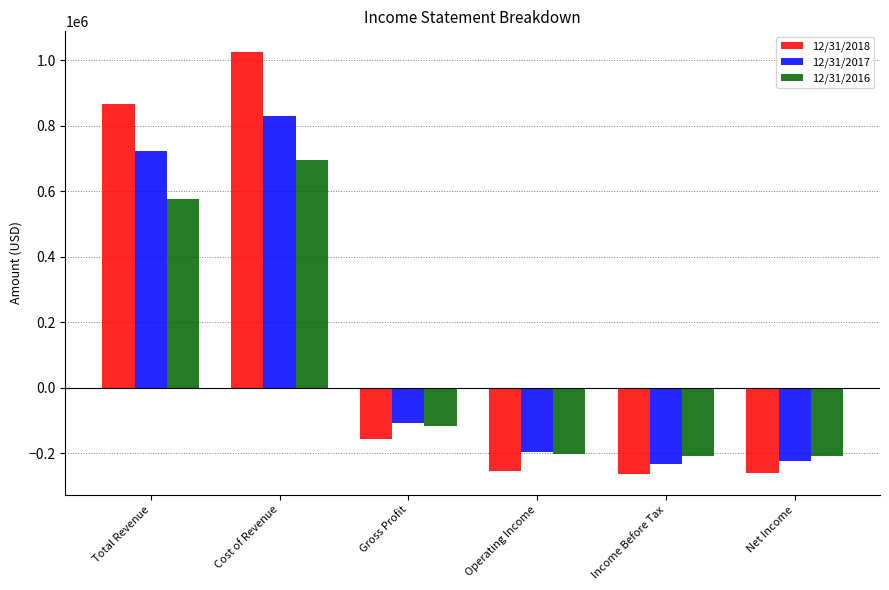

Is the value of 12/31/2018 at Total Revenue greater than the value of 12/31/2016 at Operating Income?

Yes